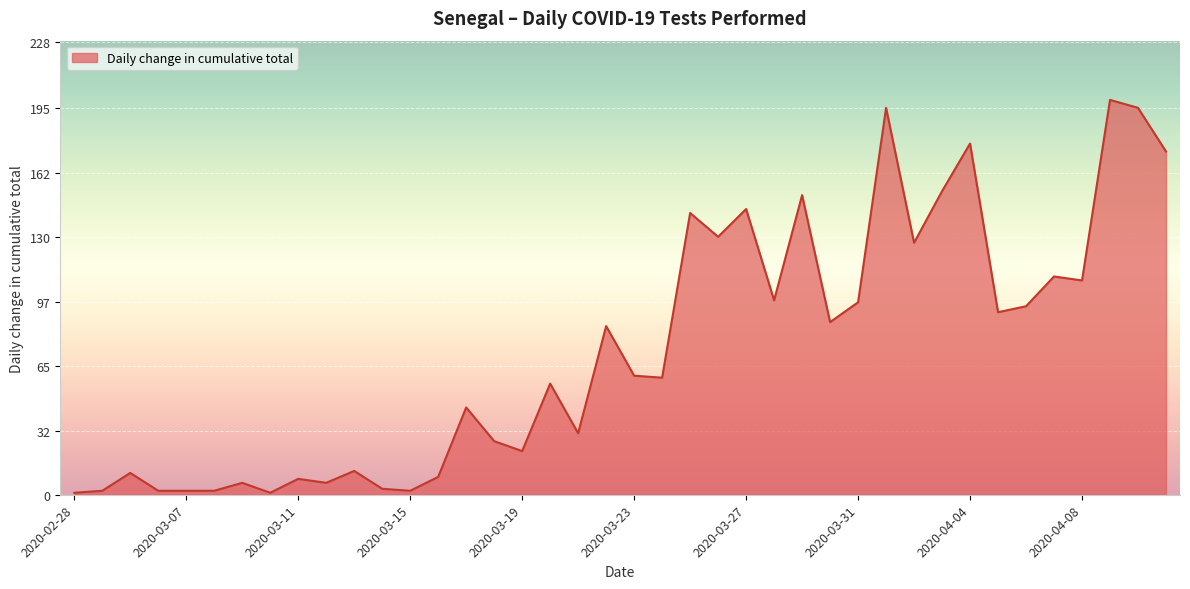

What is the maximum value shown in the chart?

199